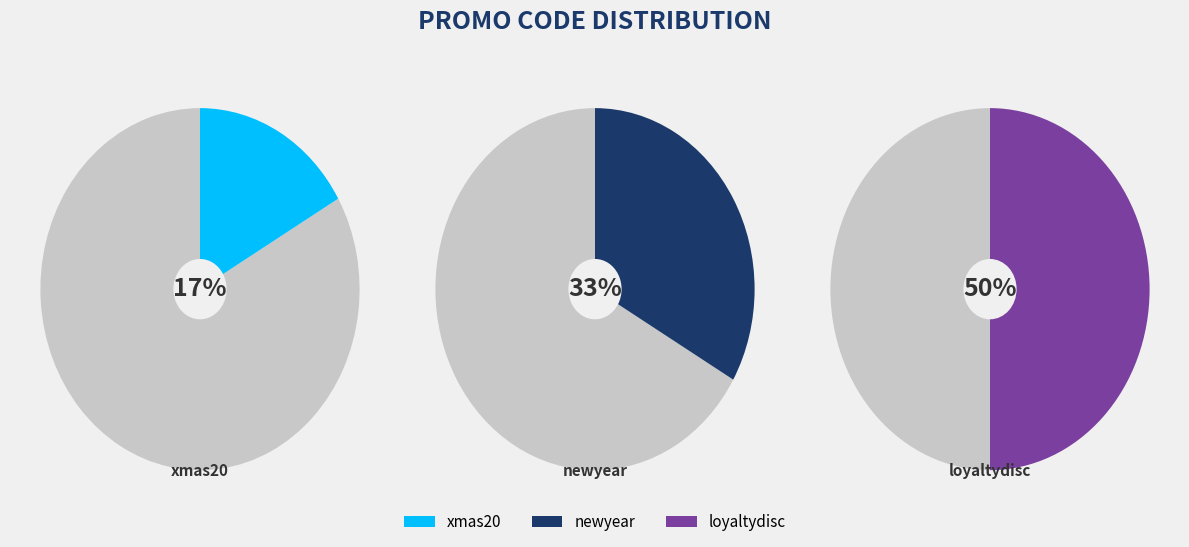

Count the number of slices in the pie.

3